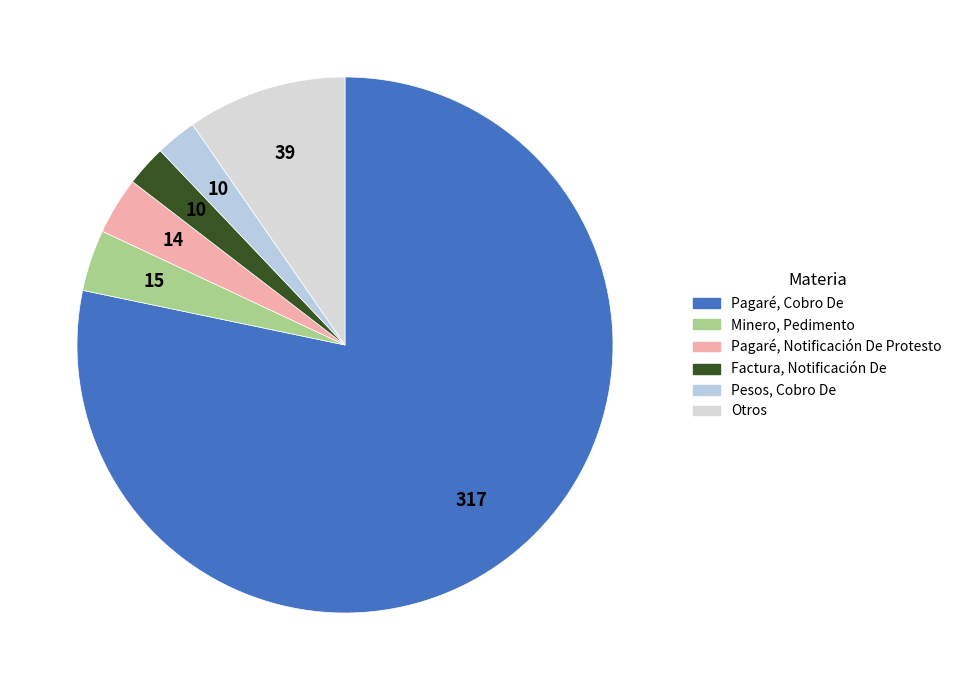

Is there a majority slice in this chart?

Yes